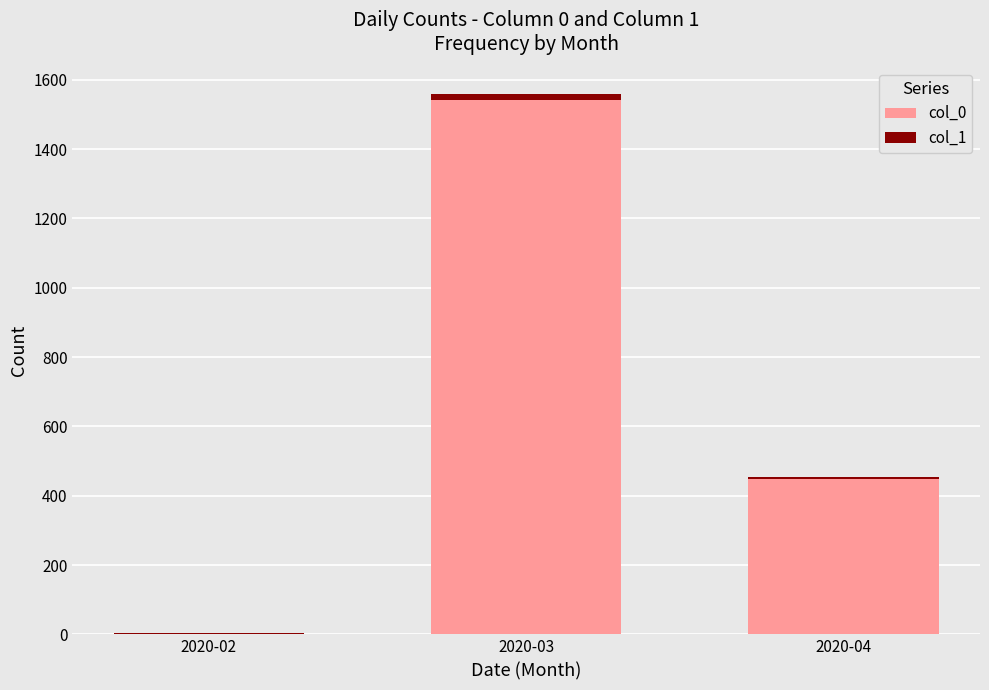

Count the col_0 values in the range 2 to 1541.

3